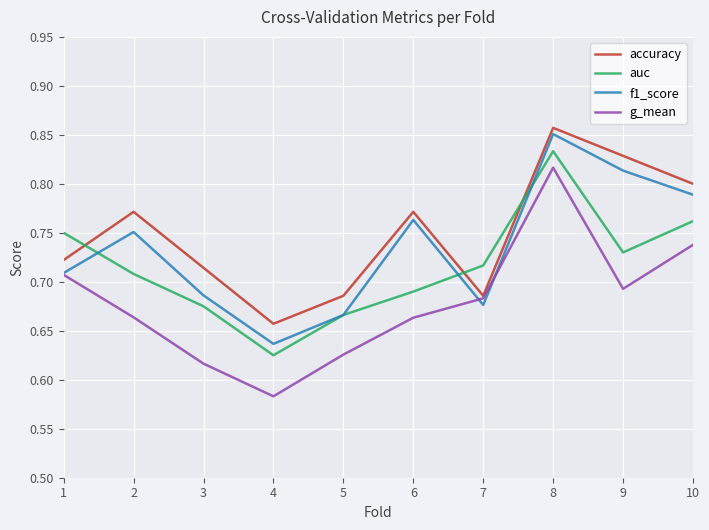

At which label does accuracy reach its minimum?

4